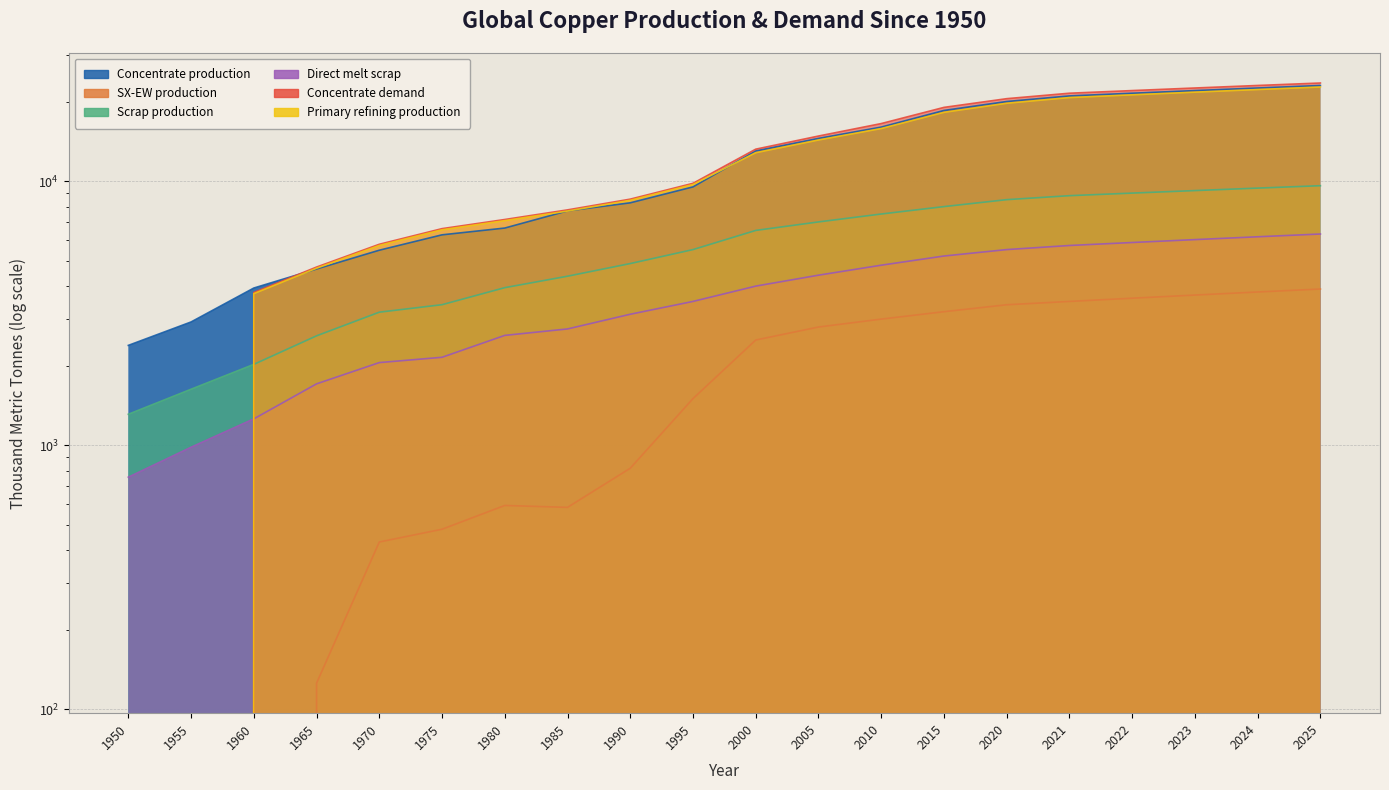

Is it true that SX-EW production equals 1261.5 at 1955?

False